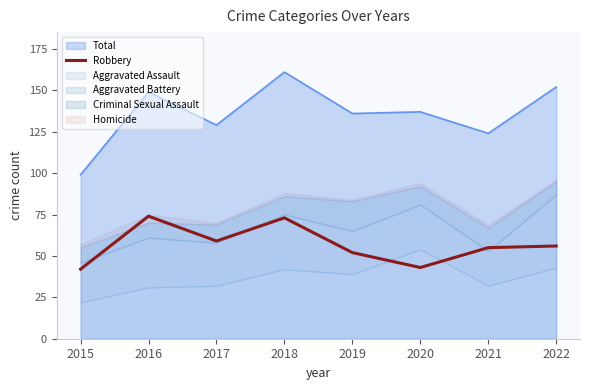

Is the value of Total at 2015 greater than the value of Robbery at 2015?

Yes